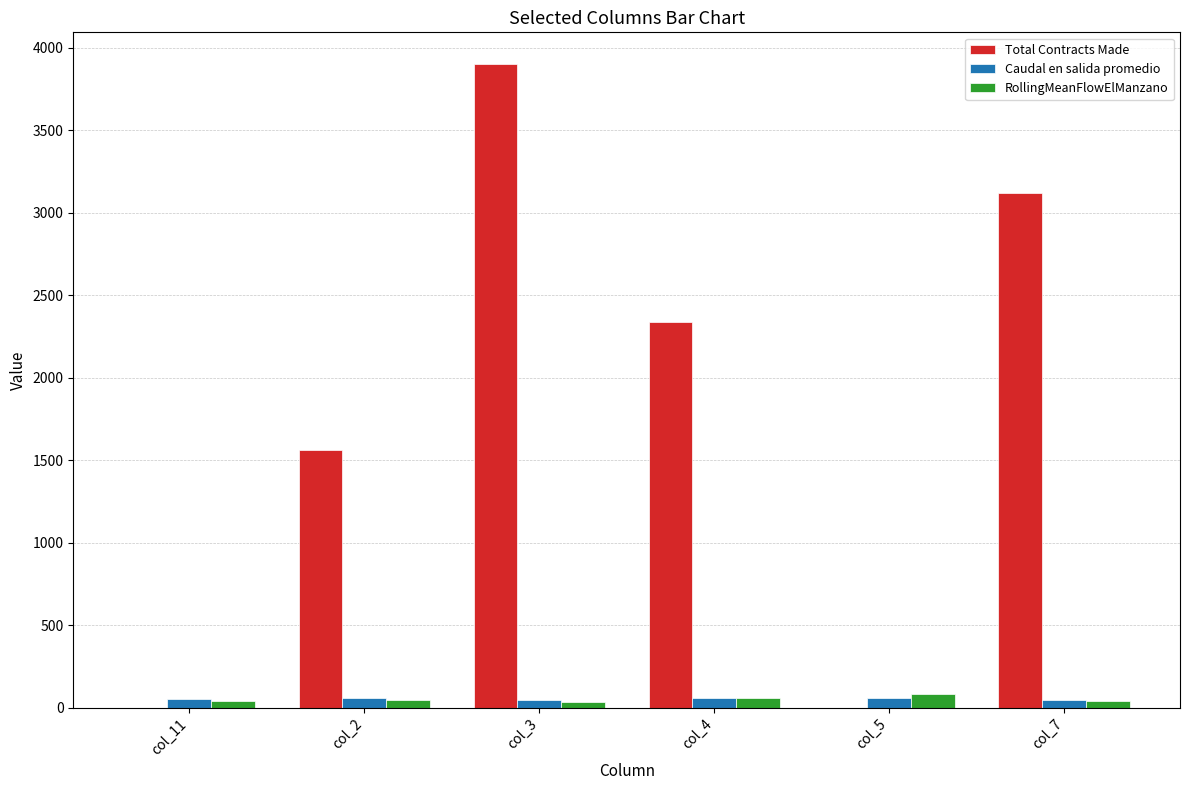

What is the maximum value for RollingMeanFlowElManzano?

79.8